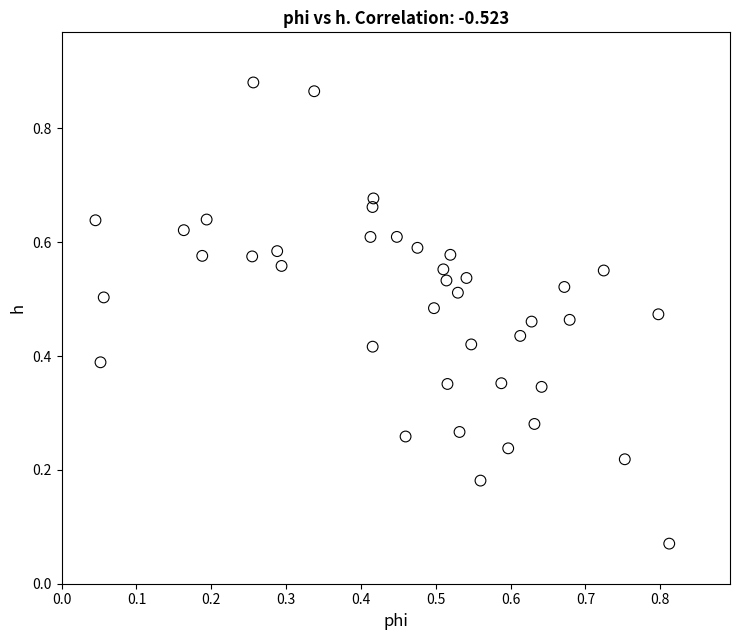

What is the range of X values (max minus min)?

0.8